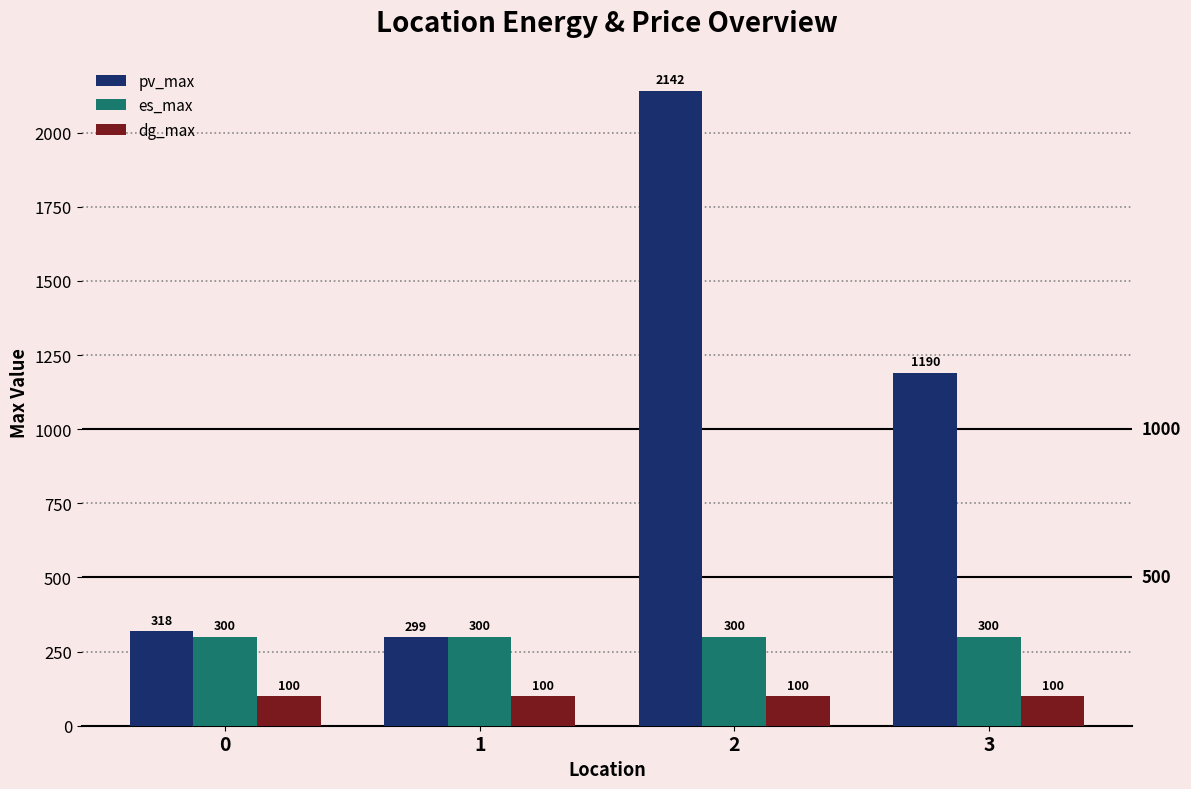

Reading left to right, list all the values displayed in this chart.

pv_max: 318	299	2142	1190
es_max: 300	300	300	300
dg_max: 100	100	100	100